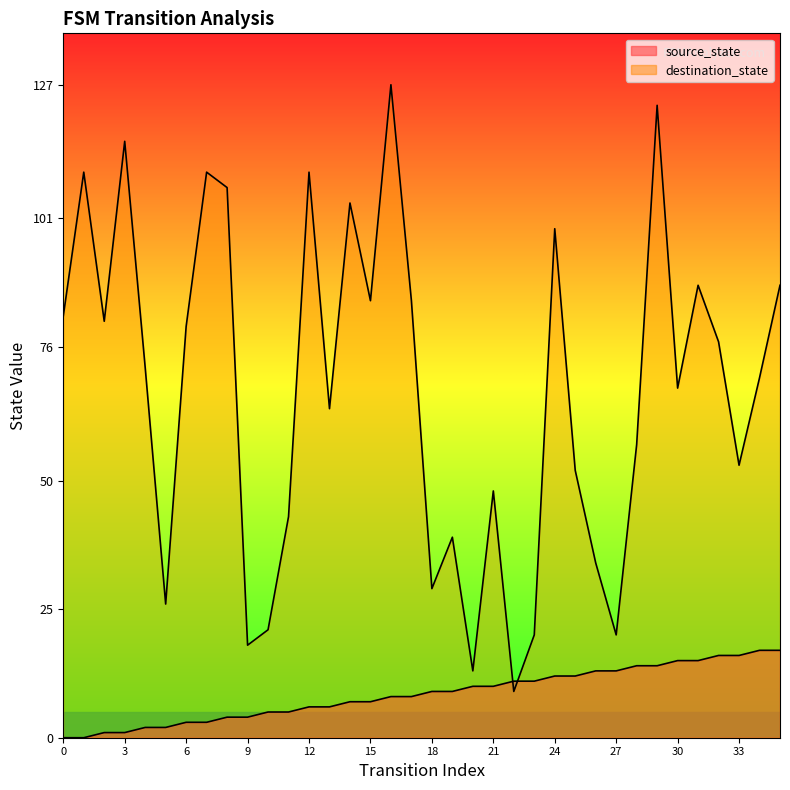

Where does the source_state series first go above 9?

20